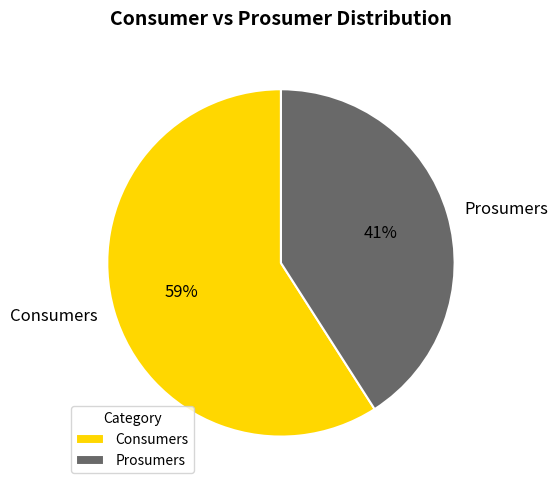

To the nearest percent, what is the average slice percentage?

50%